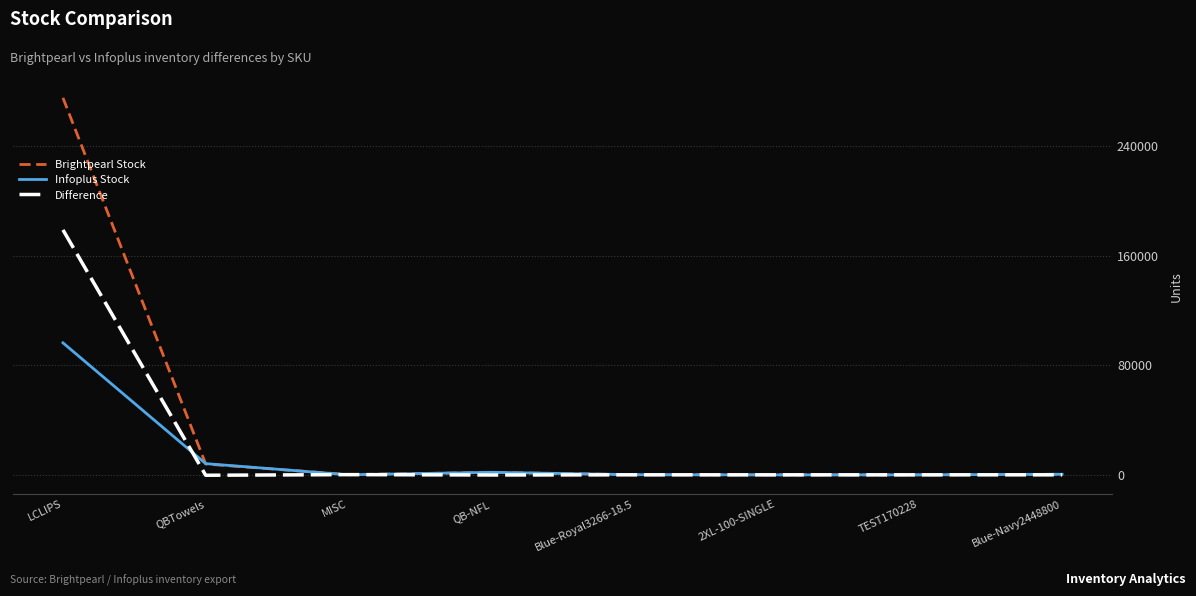

Where is Infoplus Stock nearest to the value 48172?

QBTowels